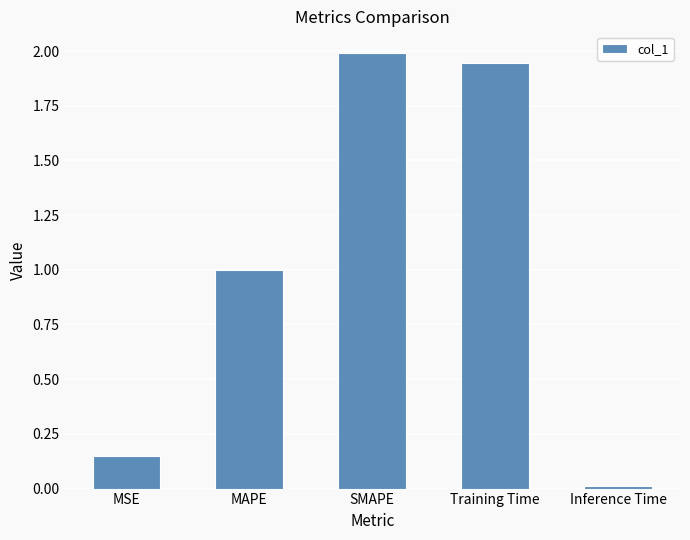

Which category has the lowest value across all series?

Inference Time